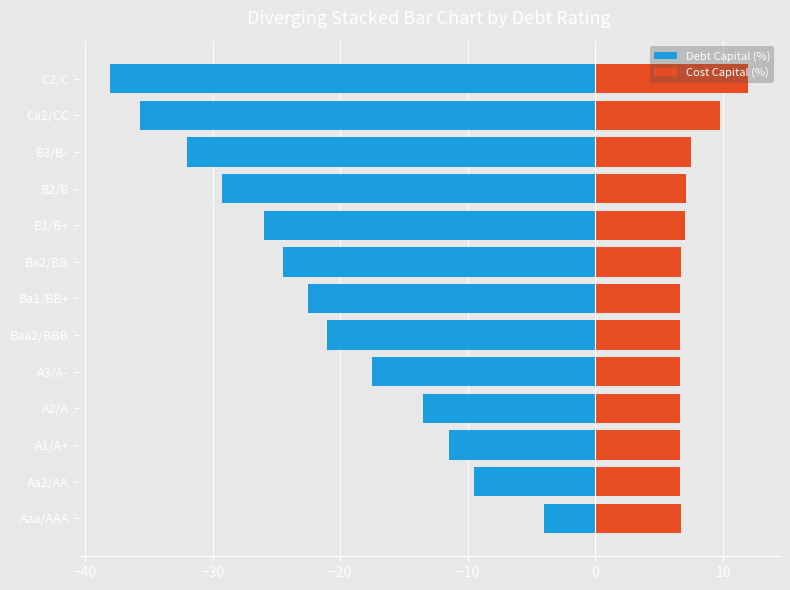

What is the maximum value shown in the chart?

12.0